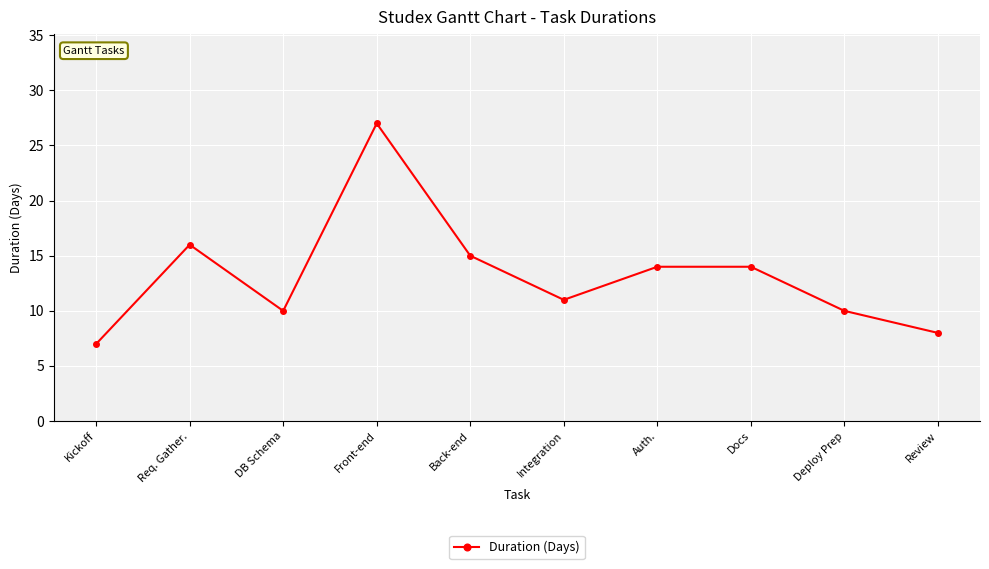

Reading left to right, what are all the values shown in this chart?

Kickoff=7	Req. Gather.=16	DB Schema=10	Front-end=27	Back-end=15	Integration=11	Auth.=14	Docs=14	Deploy Prep=10	Review=8